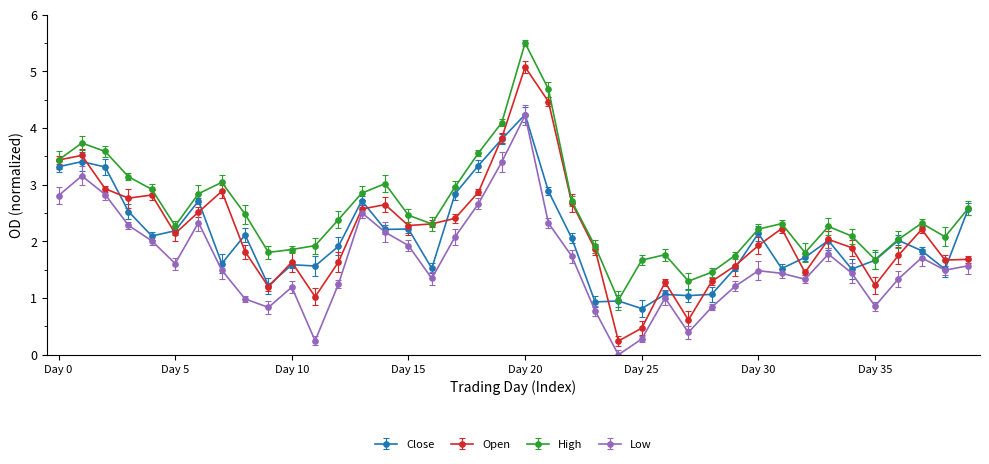

What is the value of the Open point at the 1st from the left?

3.4